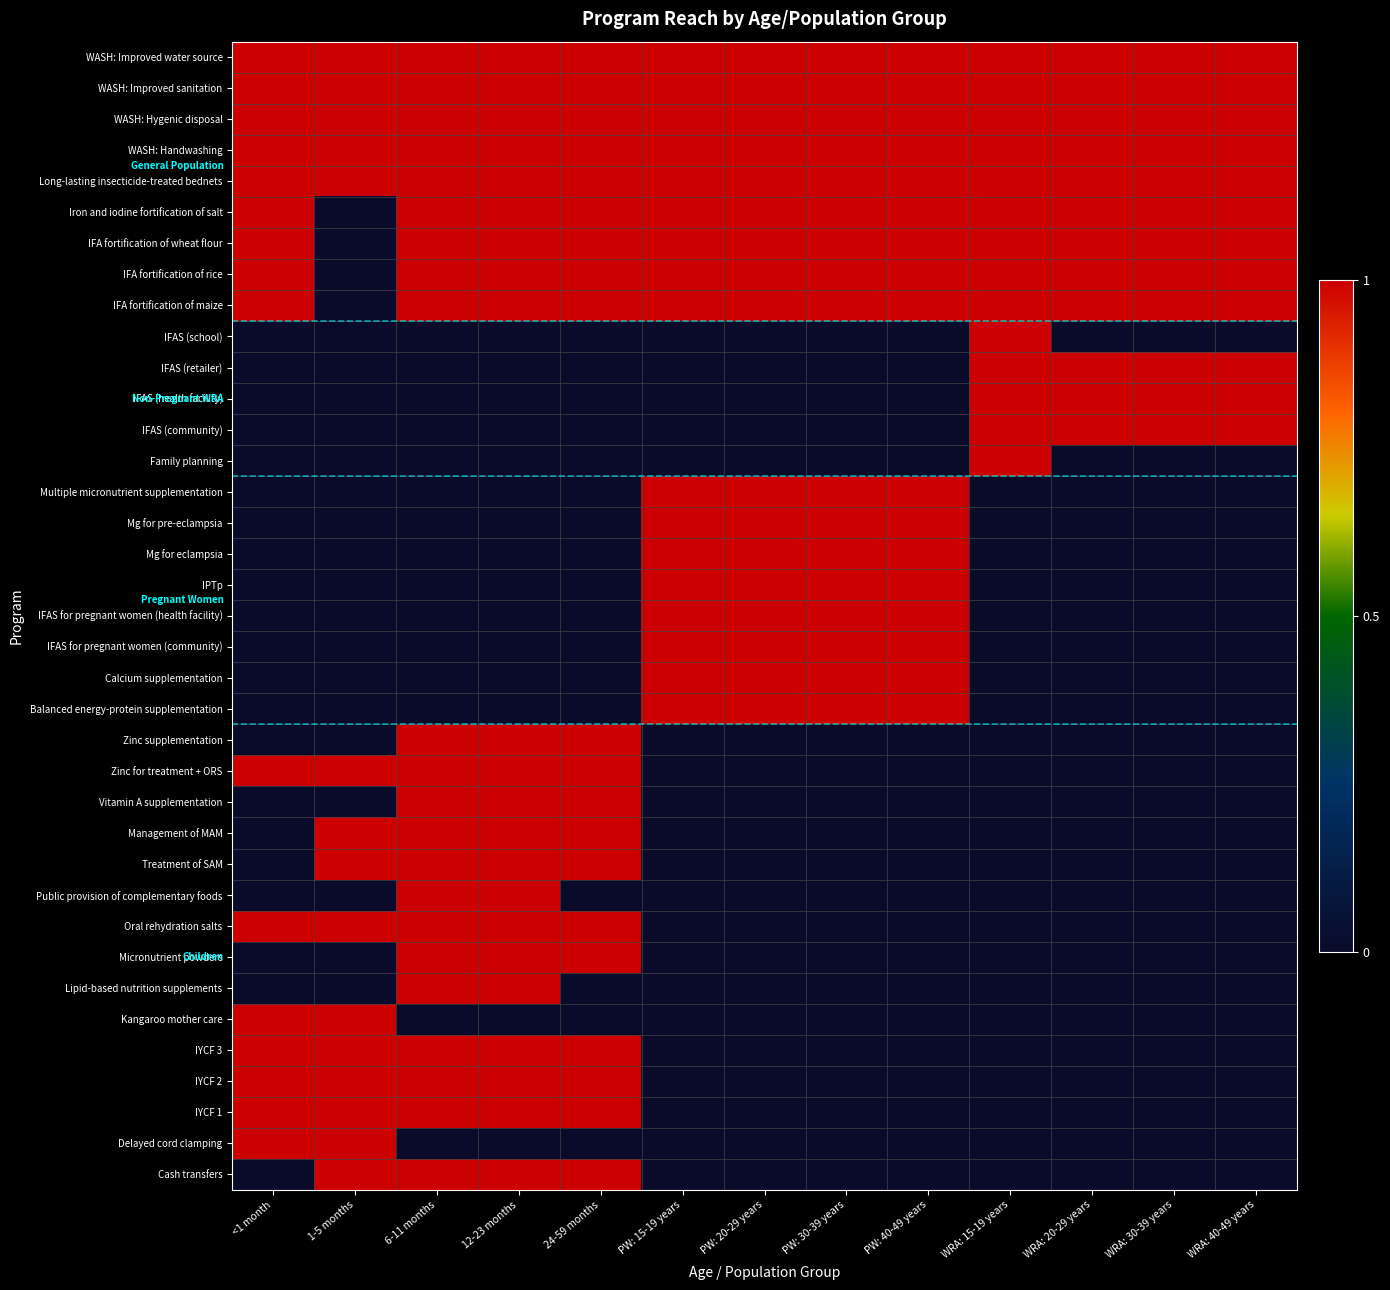

How many series are shown in this chart?

37